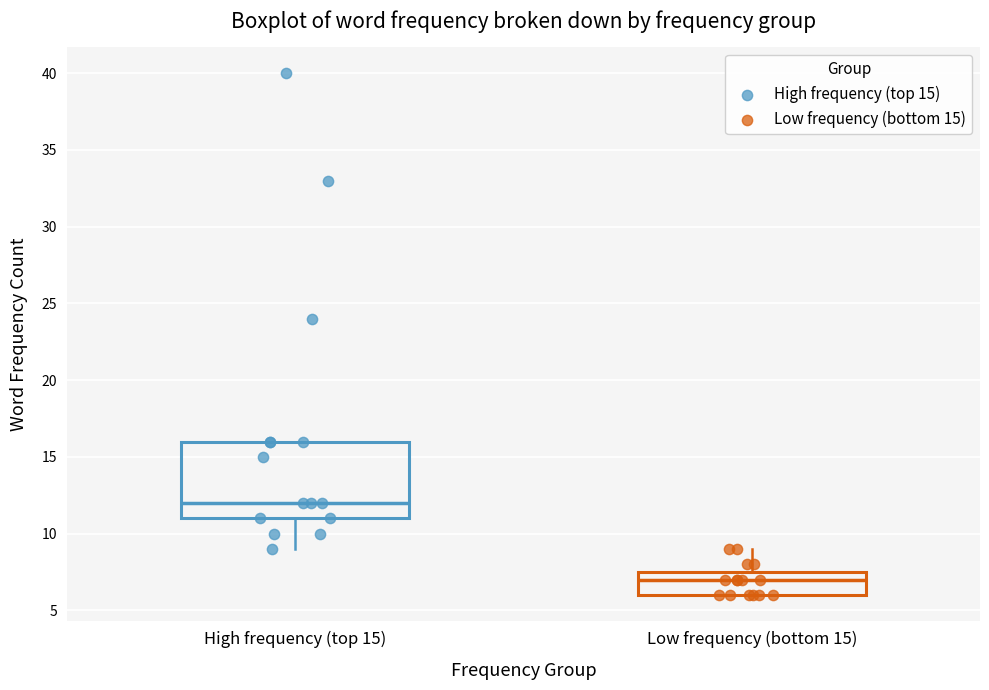

Where does the median line of the box for Low frequency (bottom 15) sit on the y-axis? The values are not printed on the chart, so give them approximately, as read against the axis.

7.0